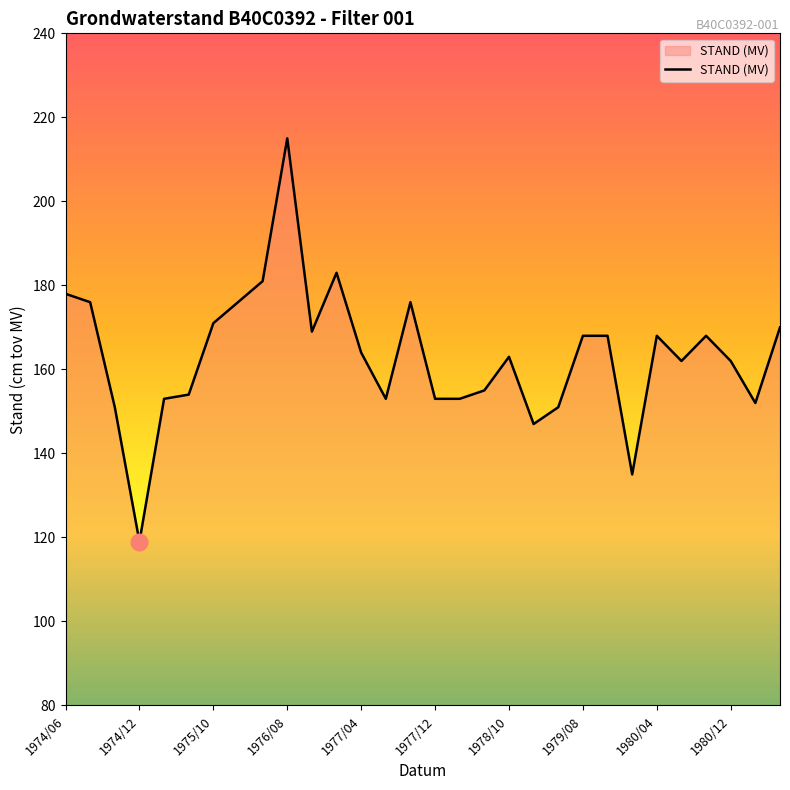

How many lines are shown in the chart?

1